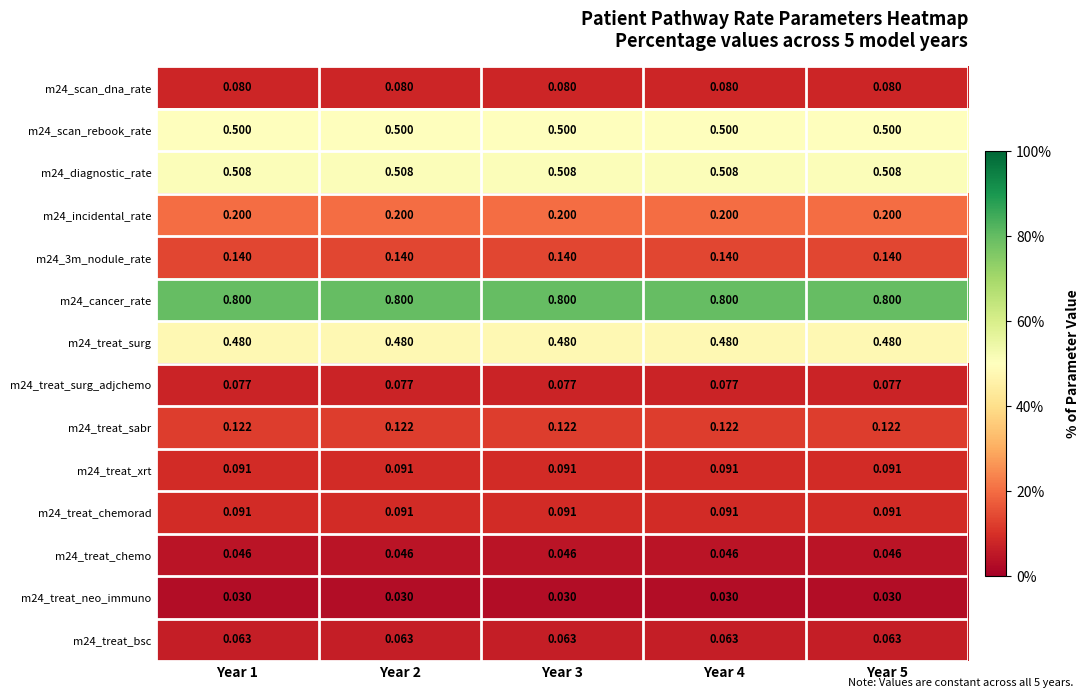

What is the total value across all series at Year 5?

3.2